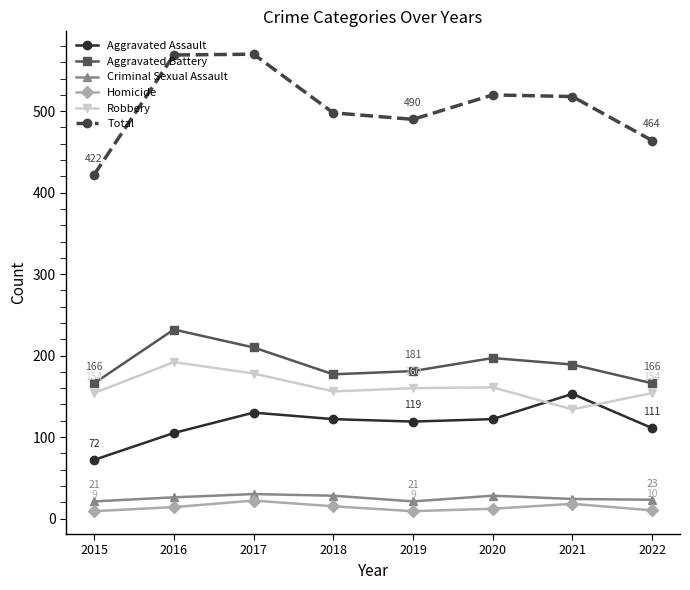

What are all the series names shown in the legend?

Aggravated Assault, Aggravated Battery, Criminal Sexual Assault, Homicide, Robbery, Total